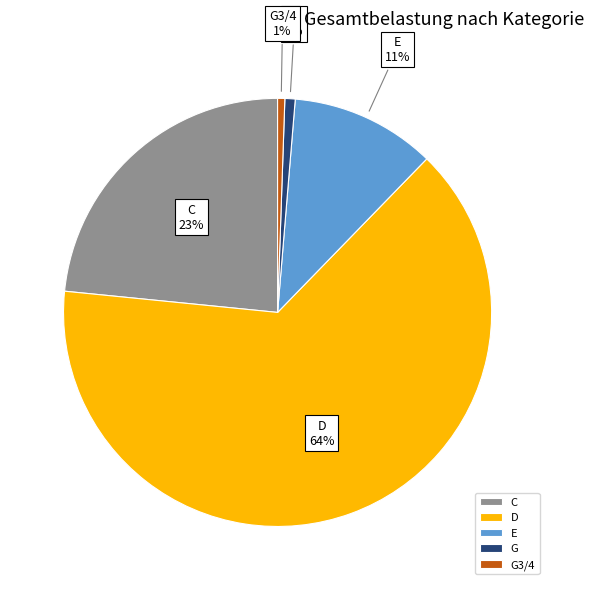

To the nearest percent, what is the average slice percentage?

20%